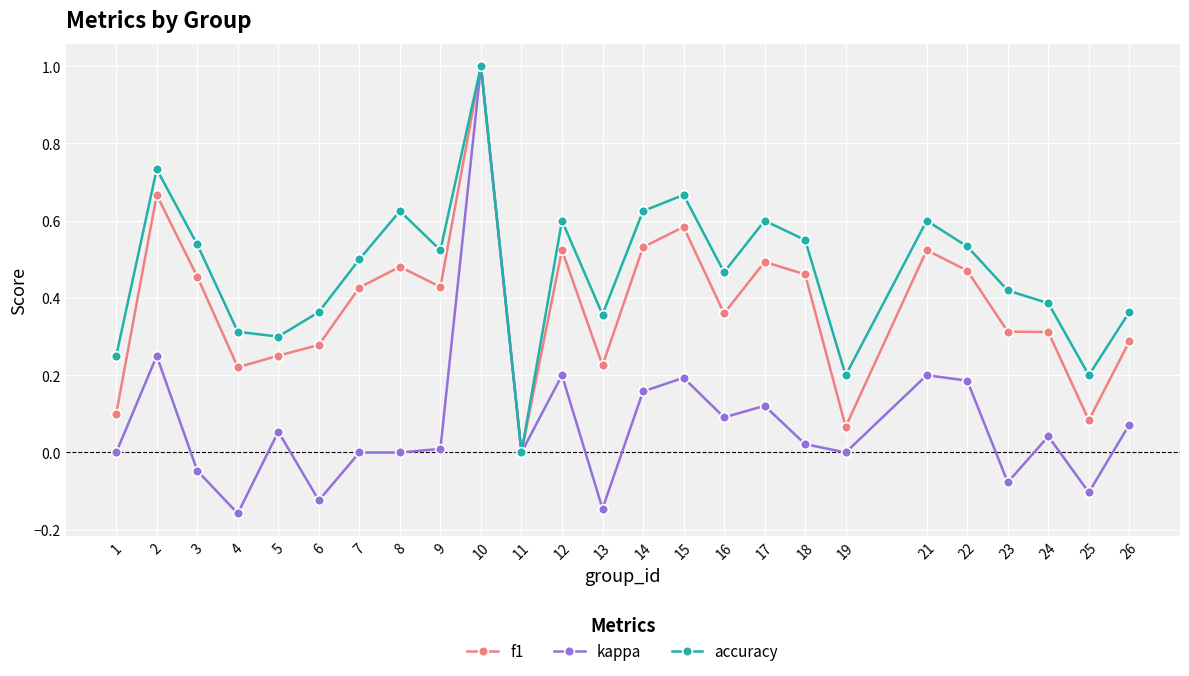

How many interior local valleys does the accuracy series have?

7